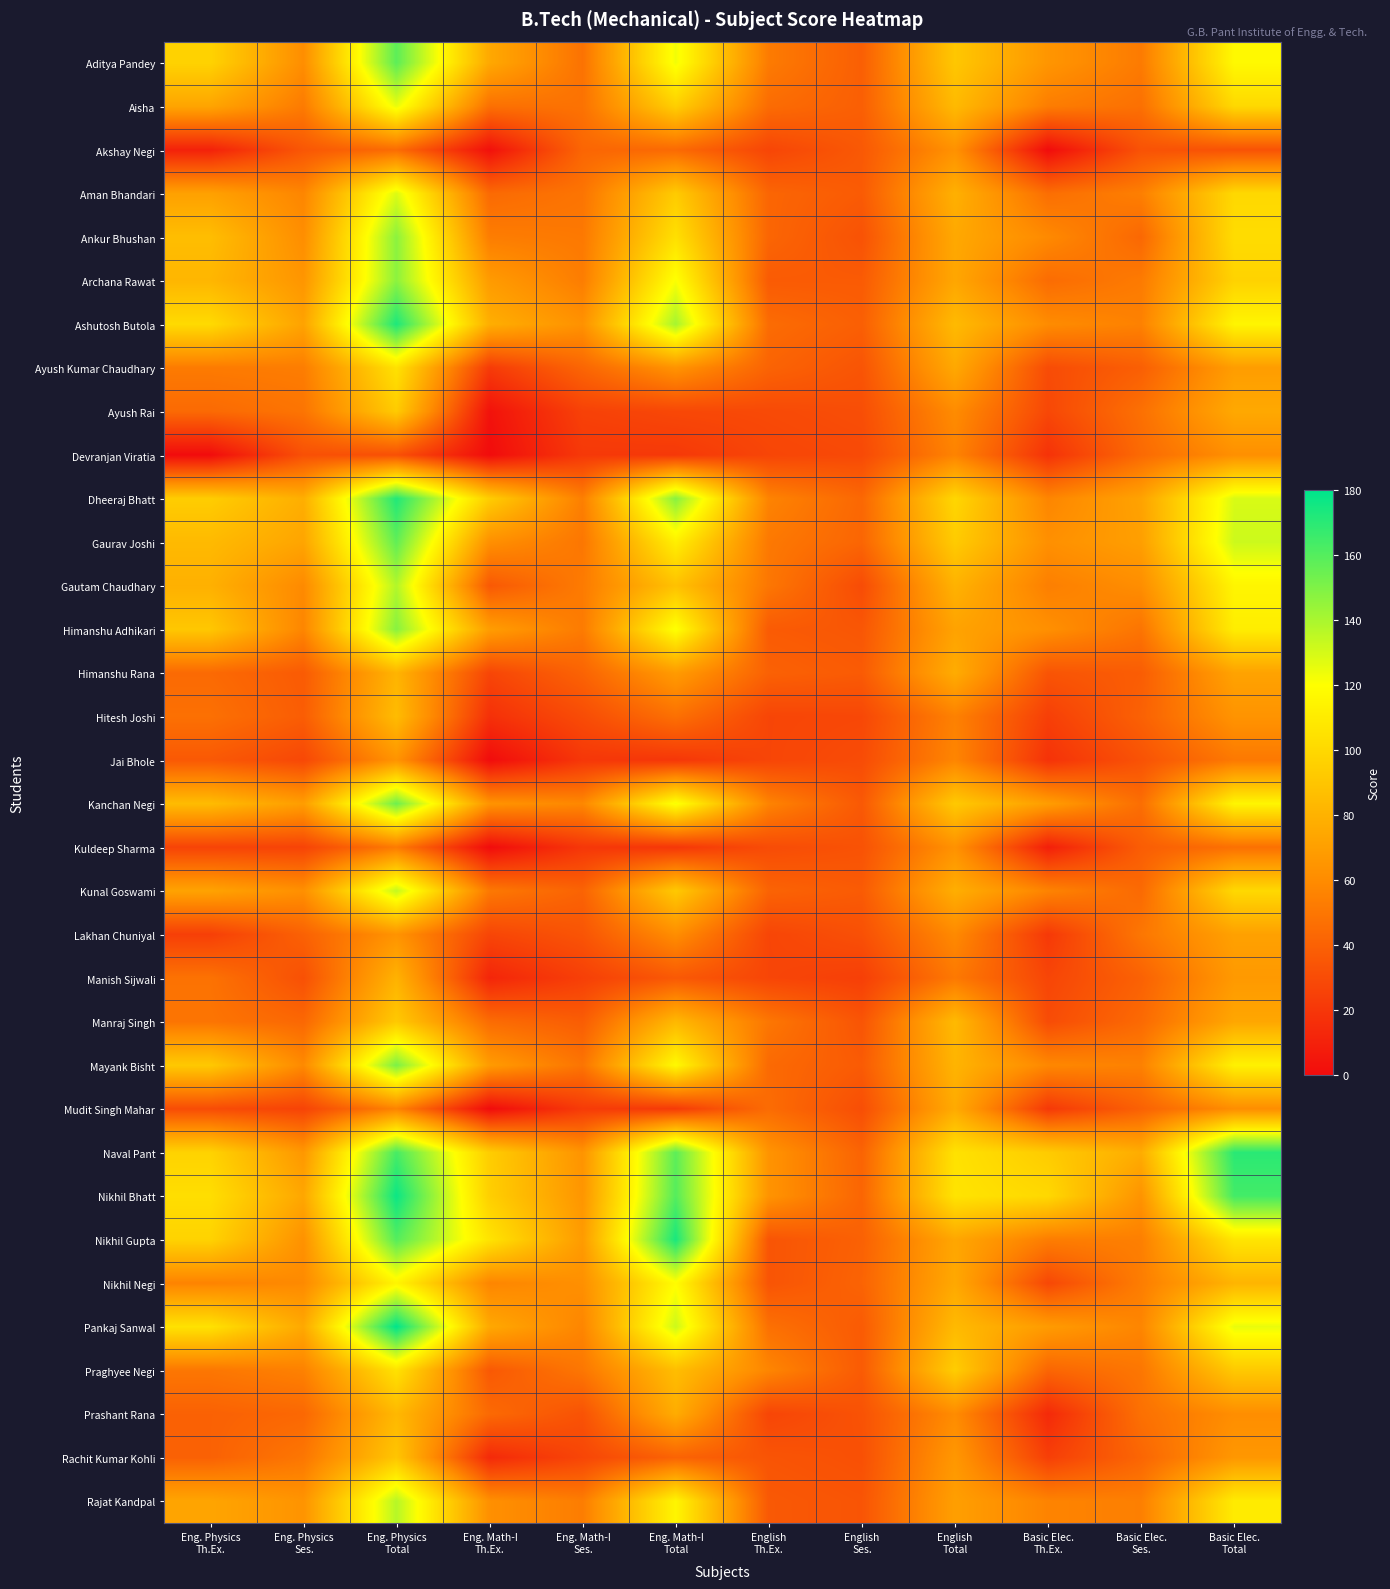

What is the total value across all series at Eng. Physics
Th.Ex.?

2178